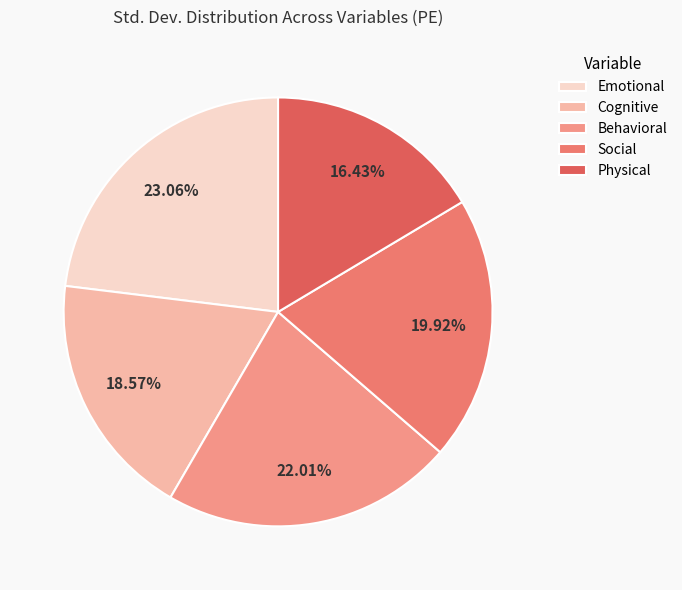

Which slice is the largest?

Emotional